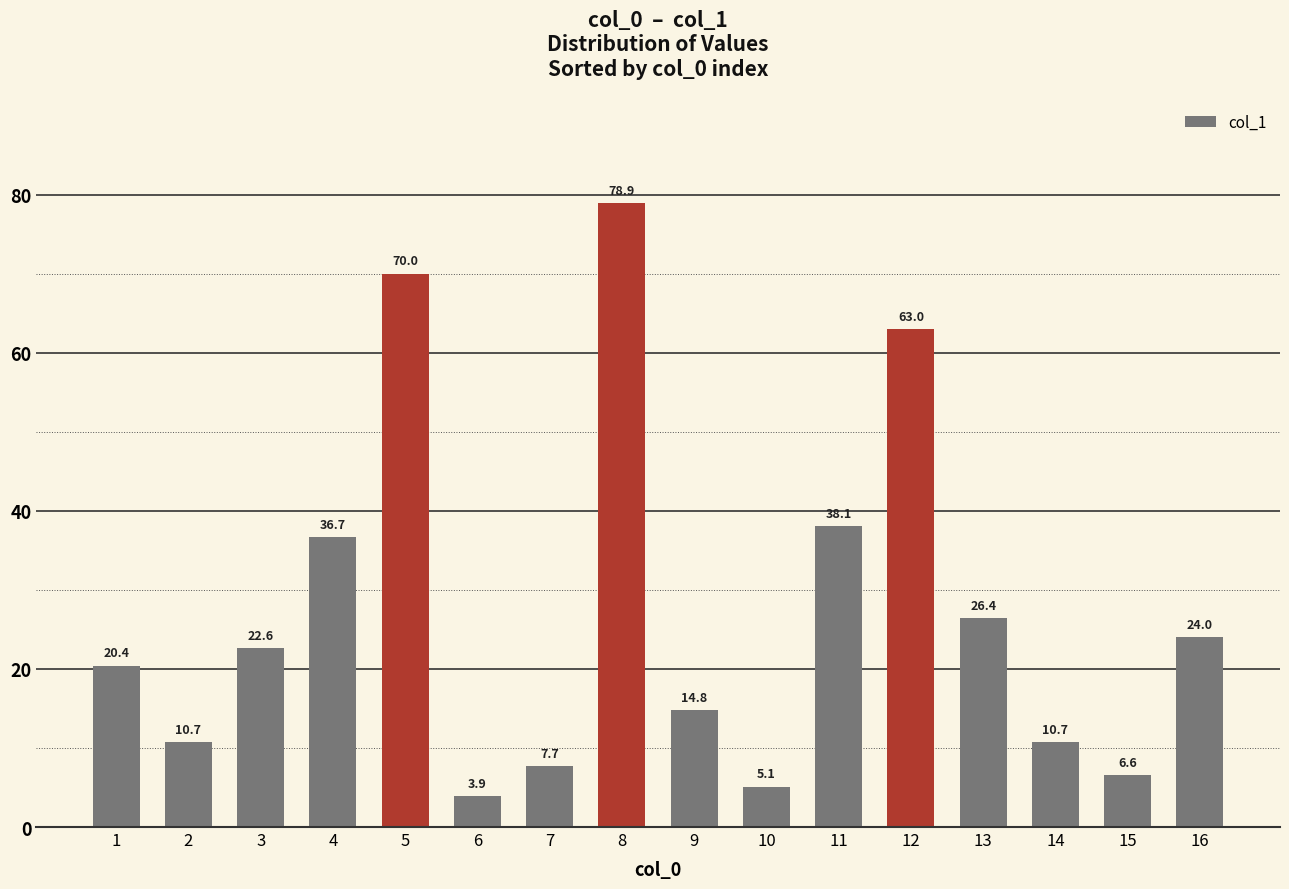

What is the value of the 12th bar from the left?

63.0